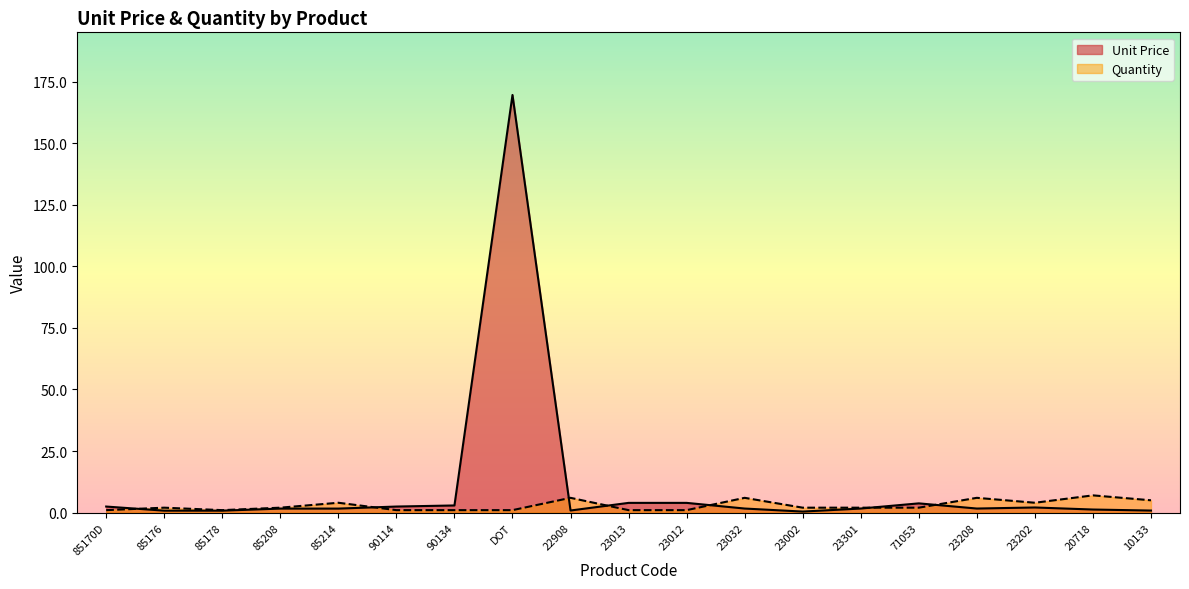

The Quantity series shows 7.0 at 20718. True or false?

True